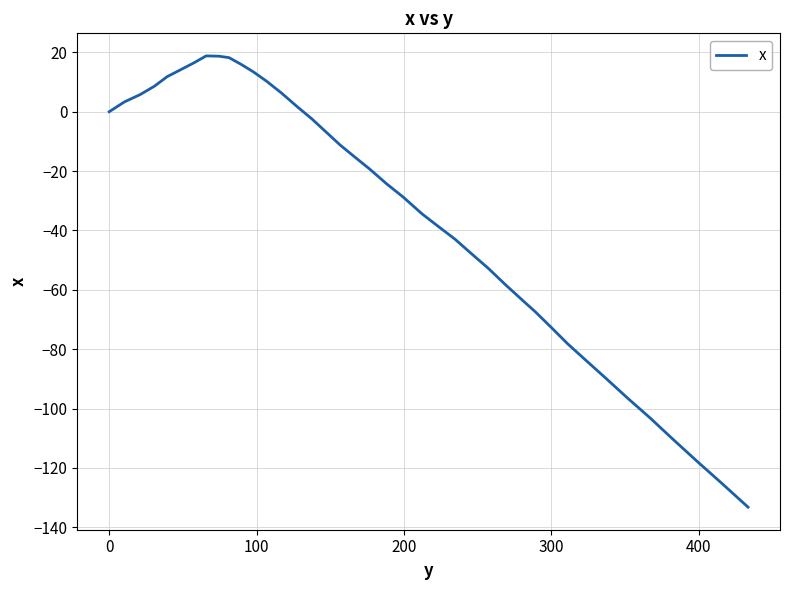

What is the difference between the maximum and minimum values?

152.0